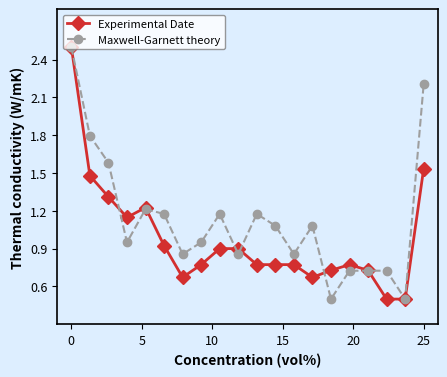

What is the highest value of the Experimental Date series?

2.5